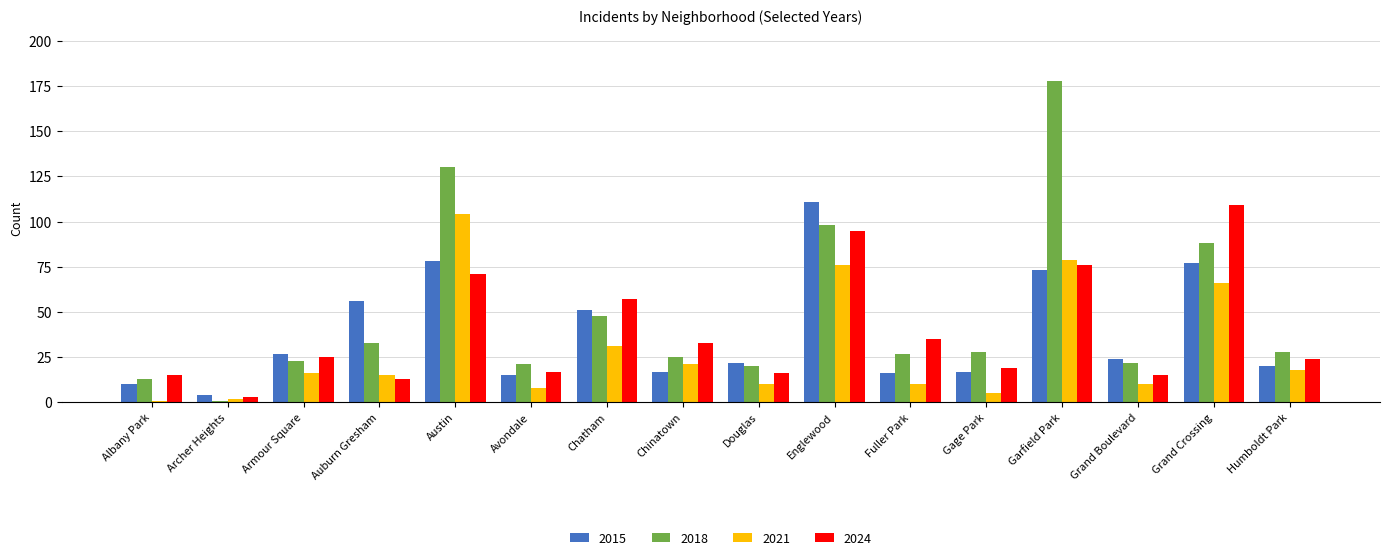

What is the label of the 15th bar from the left?

Grand Crossing